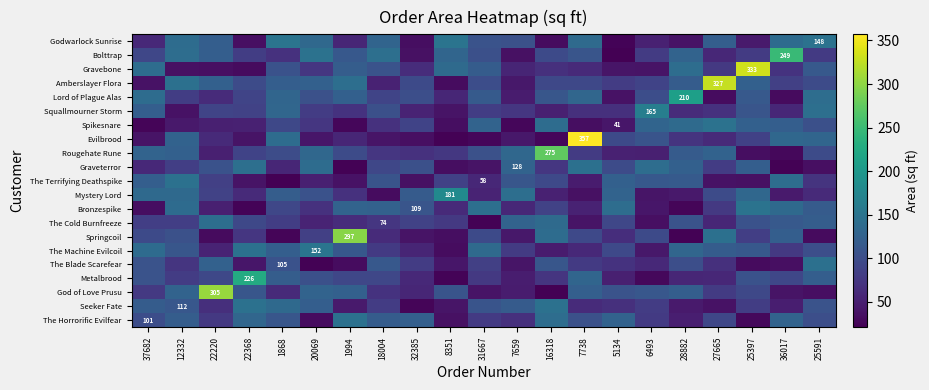

Is it true that Mystery Lord equals 87.5 at 22220?

True